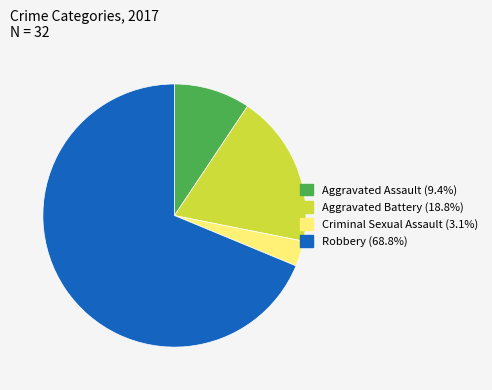

Approximately how many times larger is the value at Aggravated Battery (18.8%) compared to Robbery (68.8%)?

0.3